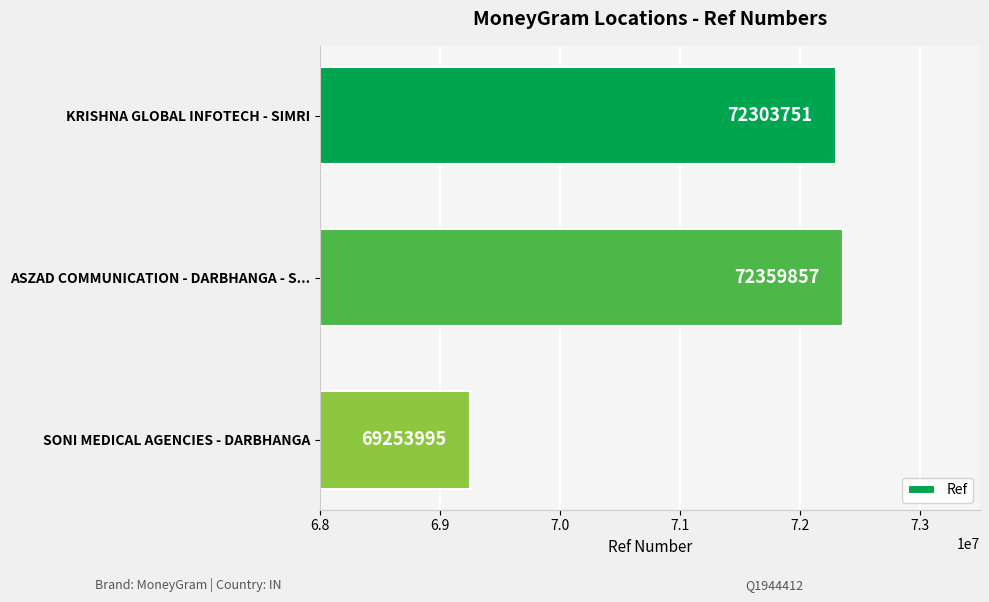

Reading top to bottom, list all the values displayed in this chart.

KRISHNA GLOBAL INFOTECH - SIMRI=72303751	ASZAD COMMUNICATION - DARBHANGA - S...=72359857	SONI MEDICAL AGENCIES - DARBHANGA=69253995